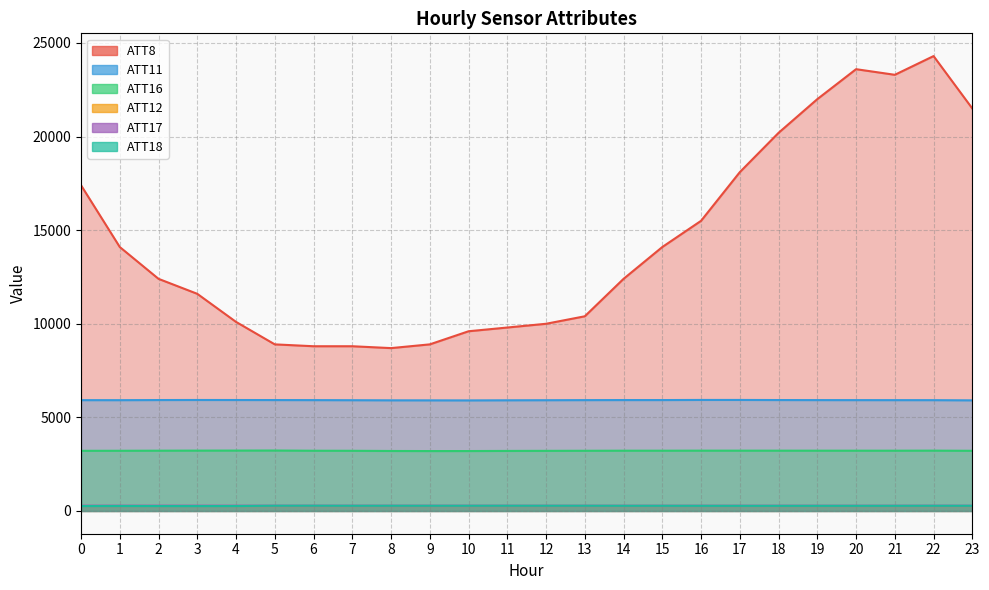

The value of ATT11 at 20 is 2984.4. True or false?

False